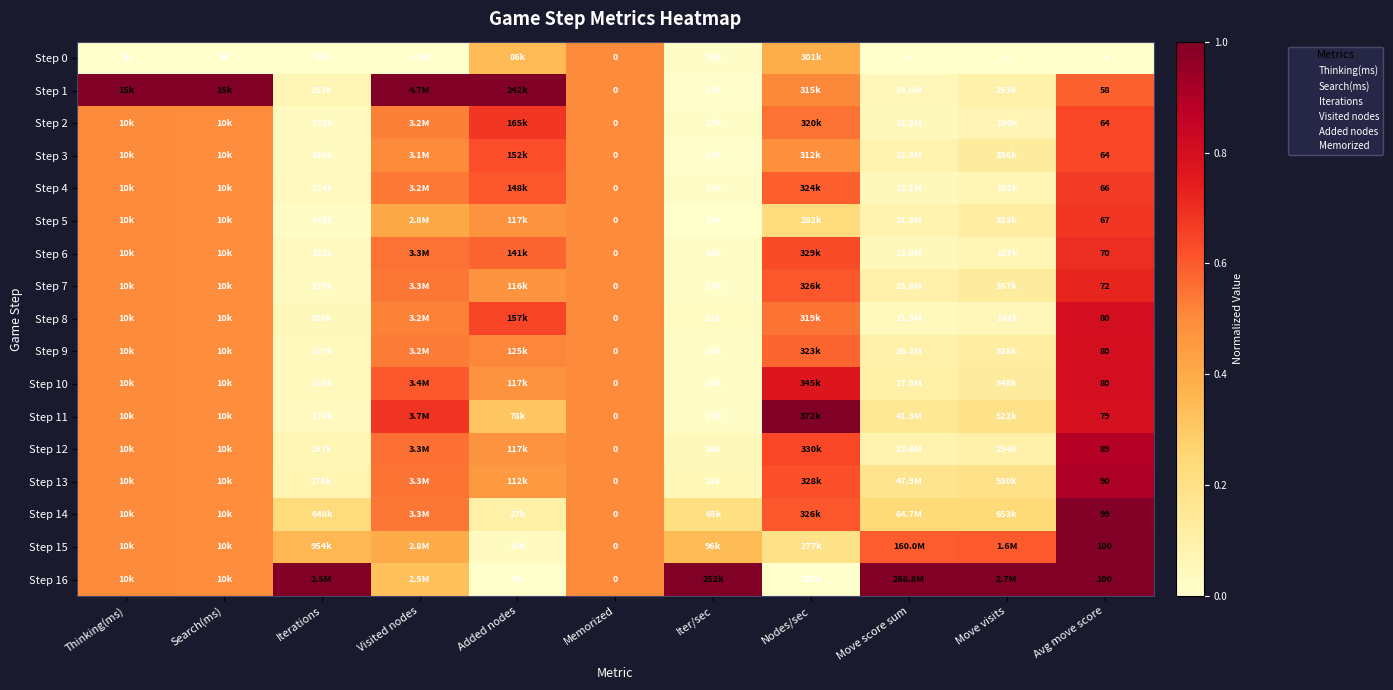

What is the total value across all series at Visited nodes?

8.8